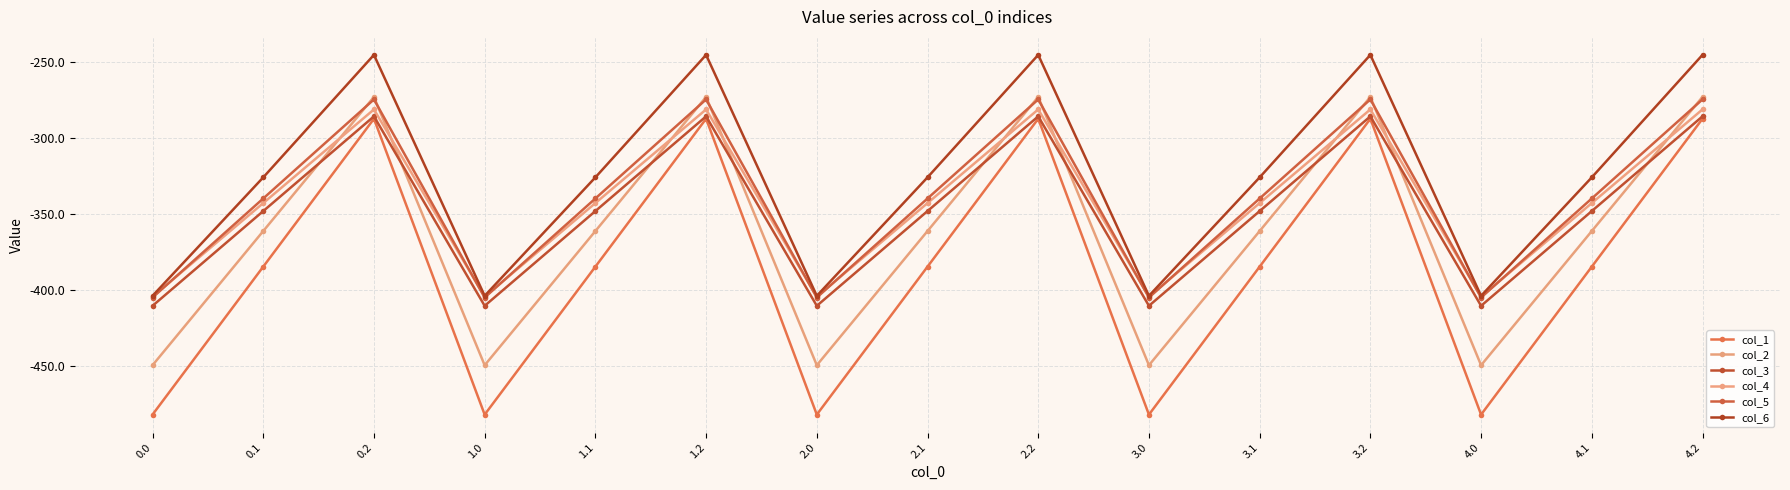

What is the difference between the maximum and minimum values in the col_4 series?

123.4